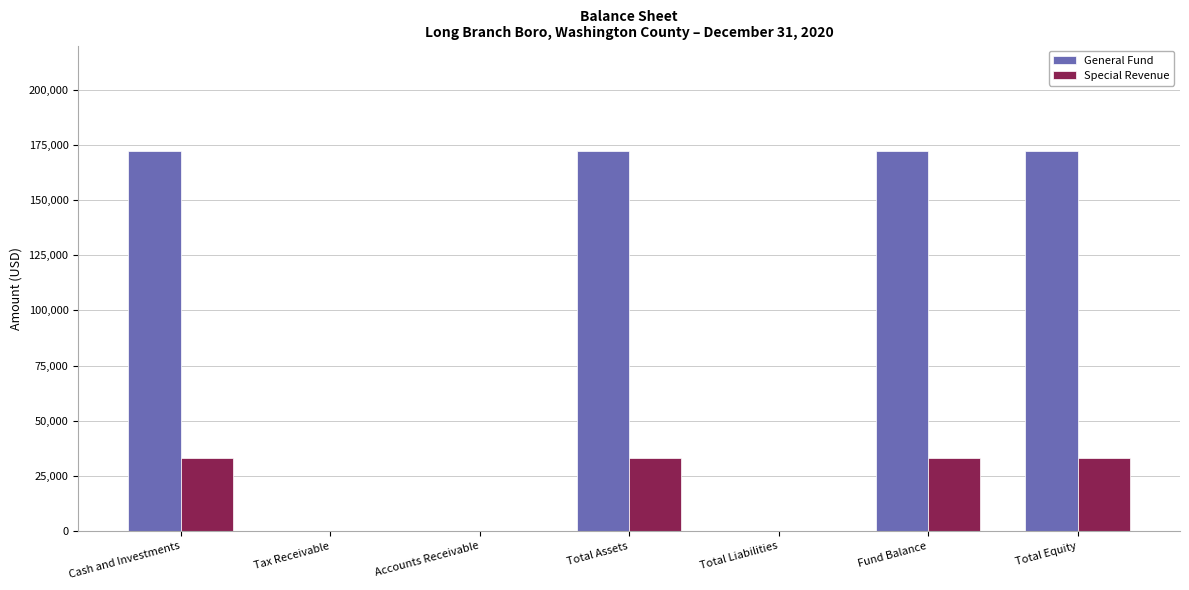

The General Fund series shows 0 at Accounts Receivable. True or false?

True